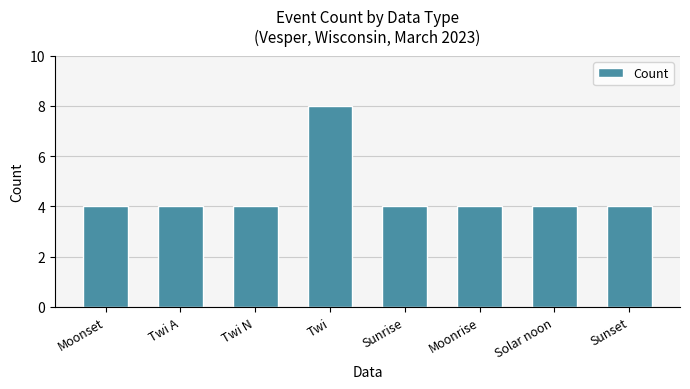

What is the difference between the maximum and minimum values?

4